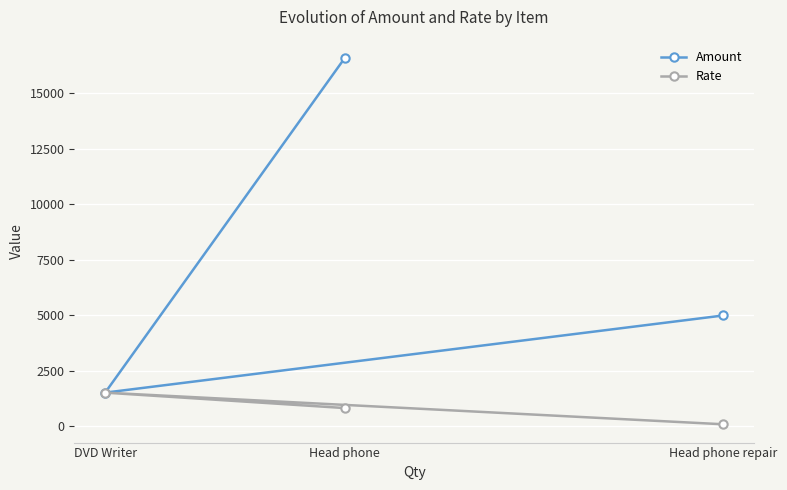

Reading left to right, list all the values displayed in this chart.

Amount: DVD Writer=1525	Head phone=16600	Head phone repair=5000
Rate: DVD Writer=1525	Head phone=830	Head phone repair=100